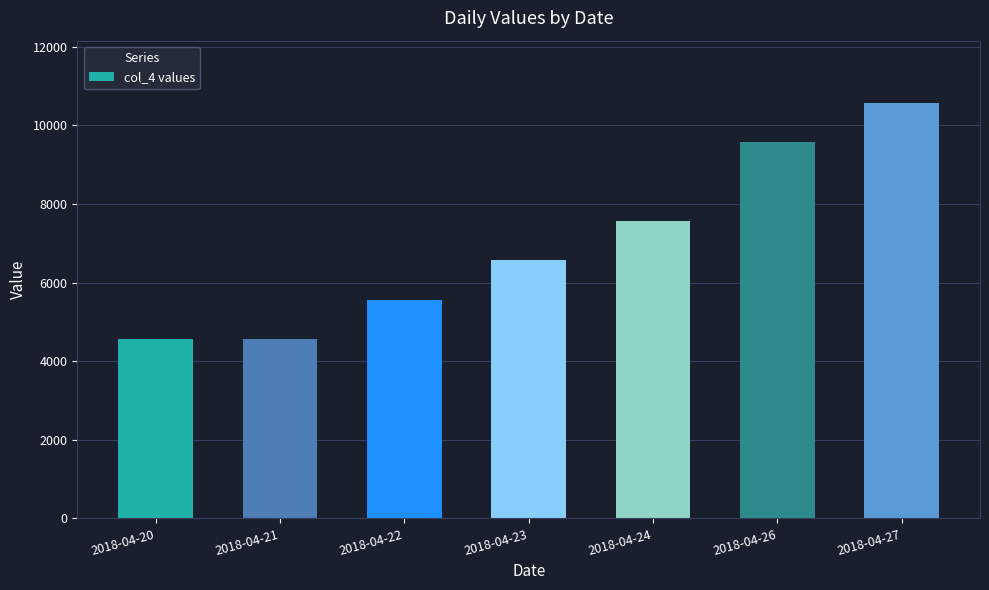

Approximately how many times larger is the value at 2018-04-27 compared to 2018-04-24?

1.4